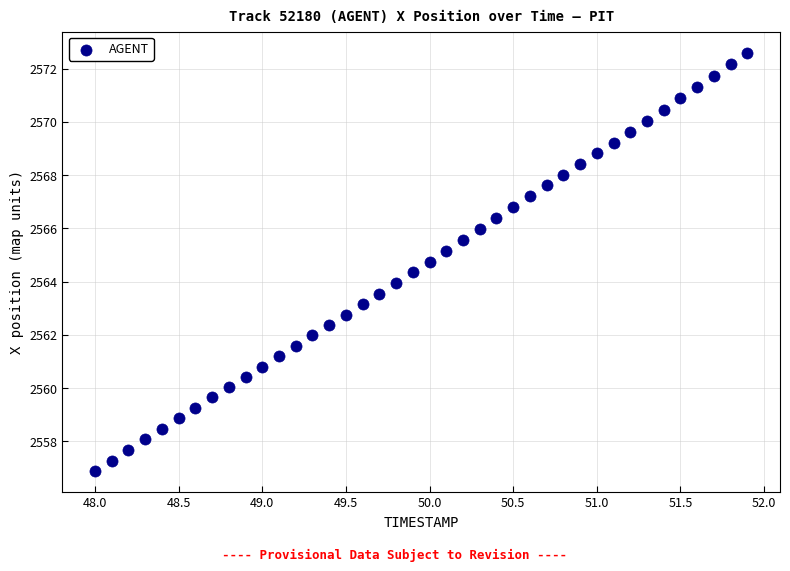

What is the range of X values (max minus min)?

3.9